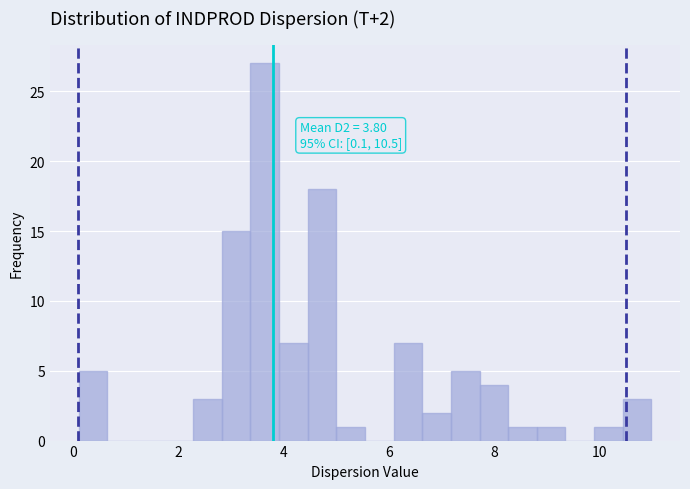

Around what value on the x-axis is the tallest bar? Give the approximate position of its centre, as read against the axis.

3.6